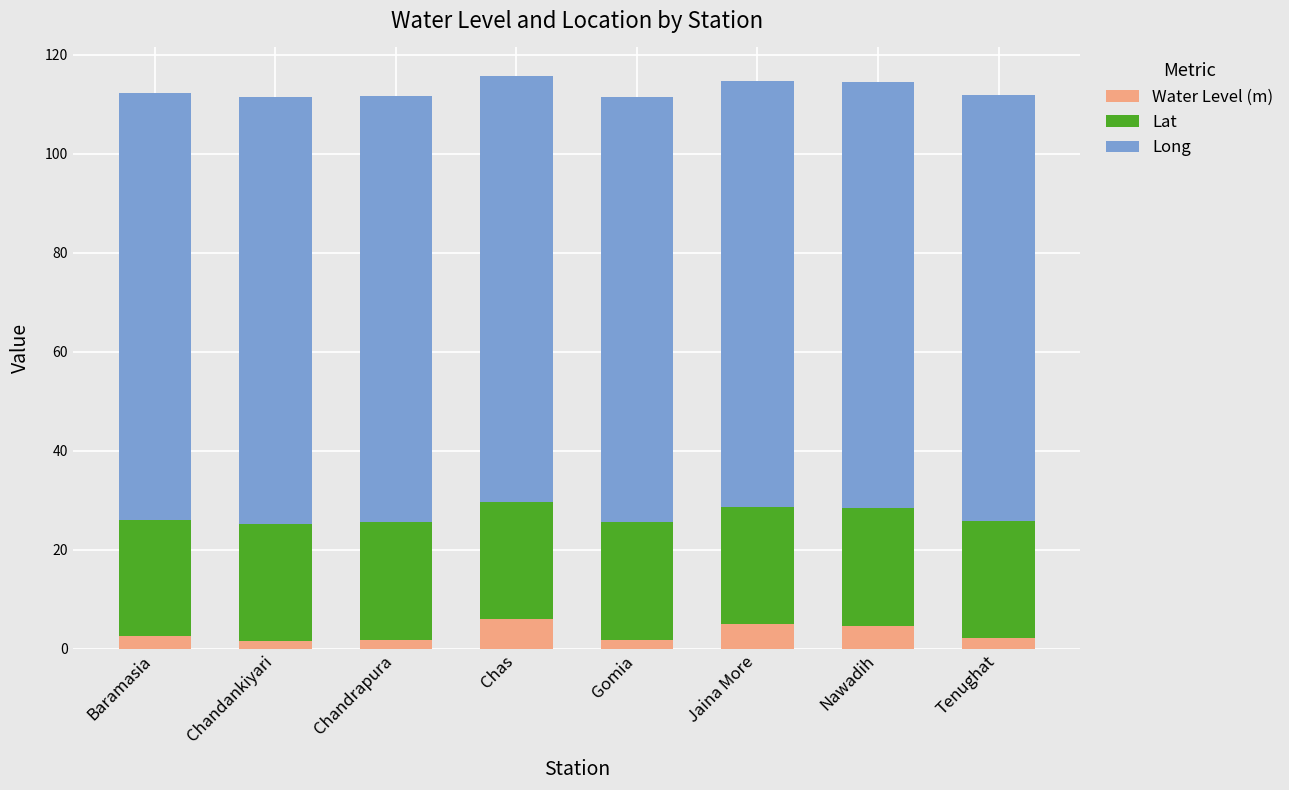

What is the total value across all series at Baramasia?

112.2